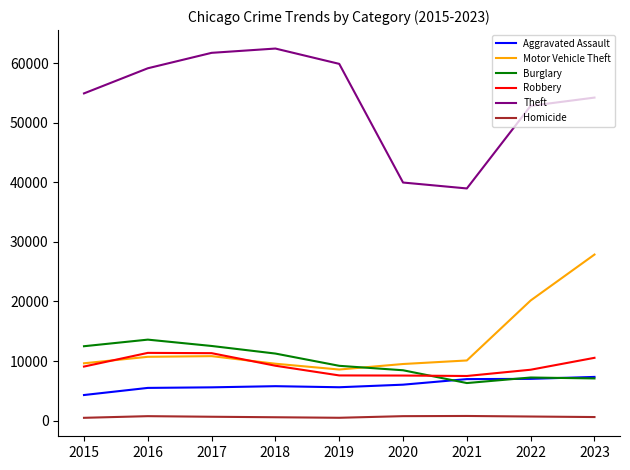

True or false: Aggravated Assault and Homicide cross at least once.

False